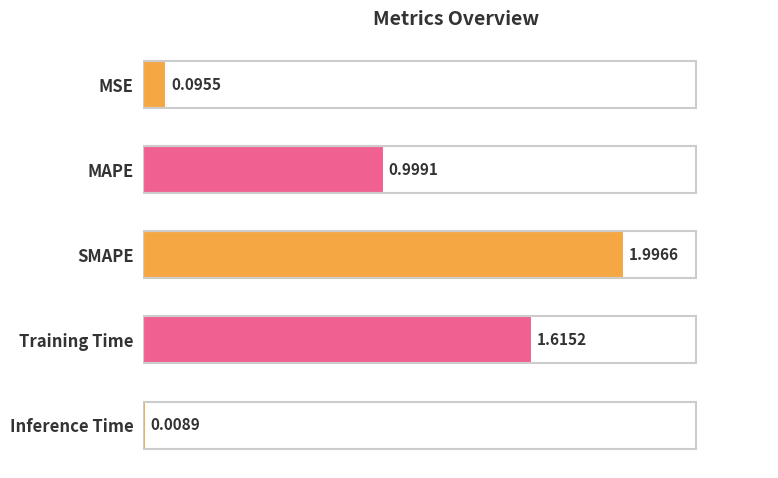

What is the difference between the maximum and minimum values?

2.0